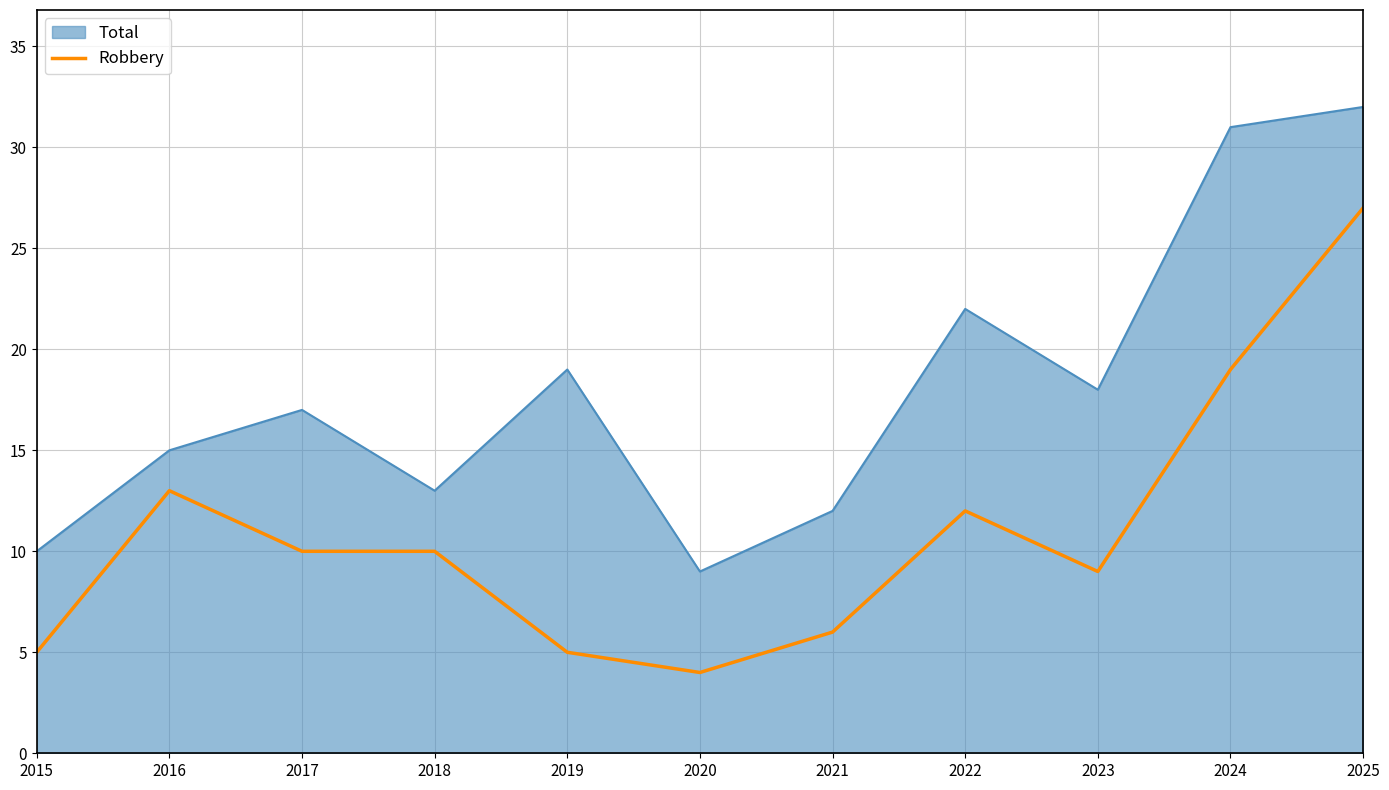

What is the difference between the Robbery values at 2021 and 2023?

3